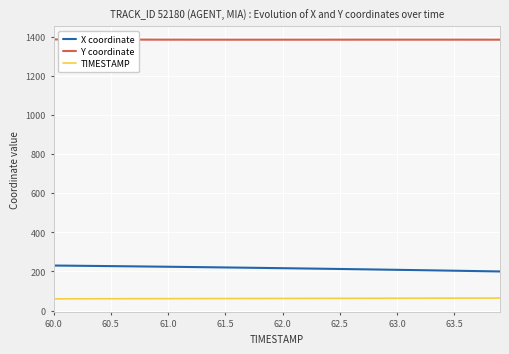

True or false: X coordinate and TIMESTAMP intersect in this chart.

False